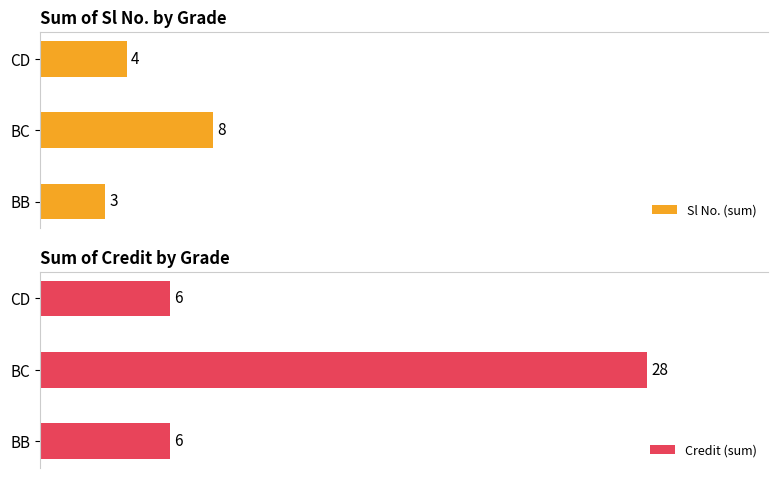

Which category has the lowest value in the Sl No. (sum) series?

BB